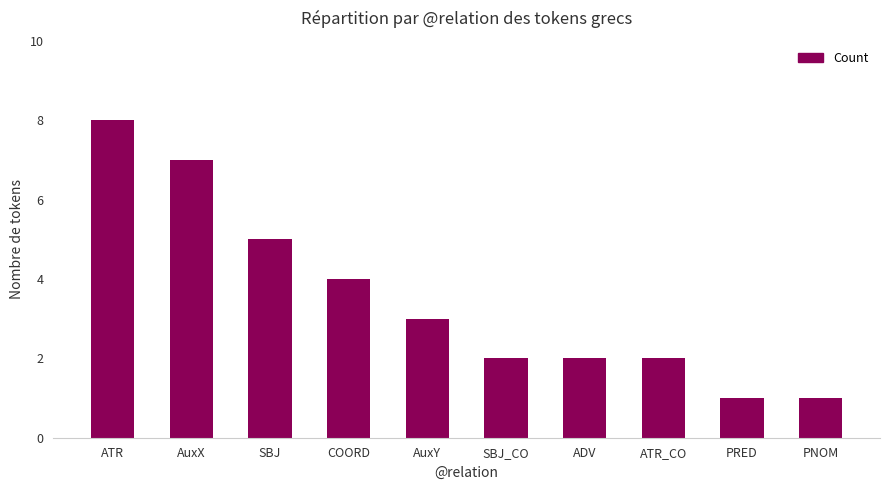

What is the average value?

4